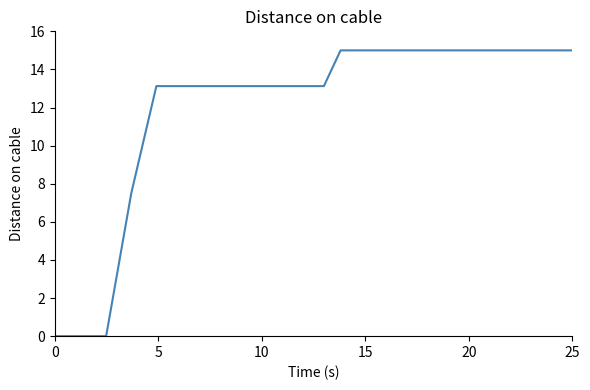

What is the maximum value shown in the chart?

15.0